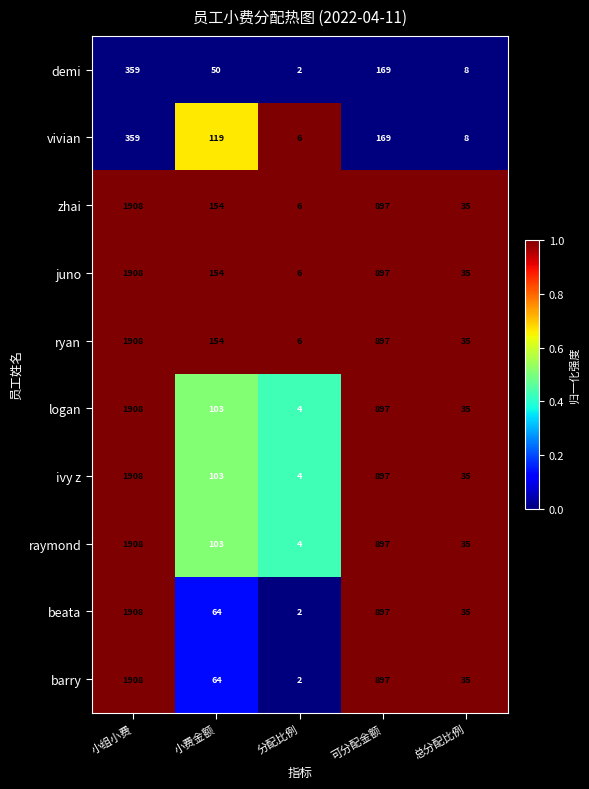

What is the average value of the juno series?

600